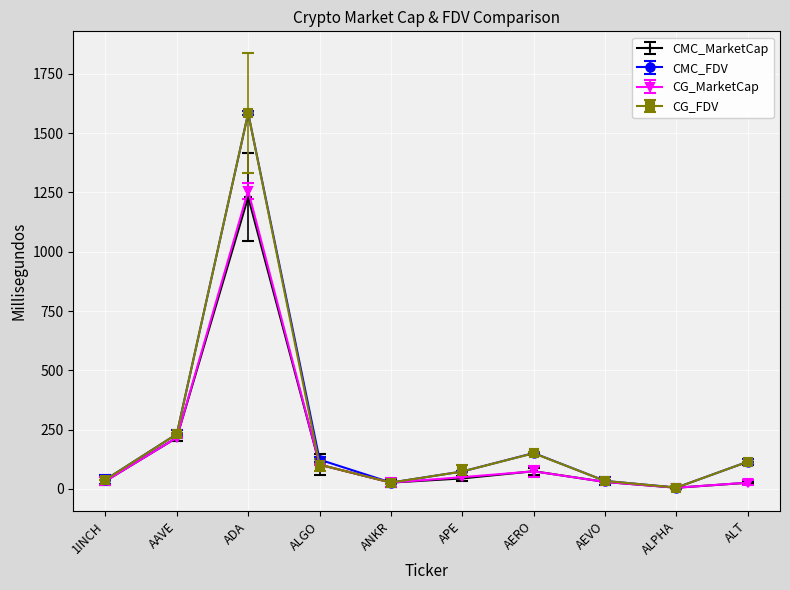

The value of CMC_MarketCap at ANKR is 37.4. True or false?

False